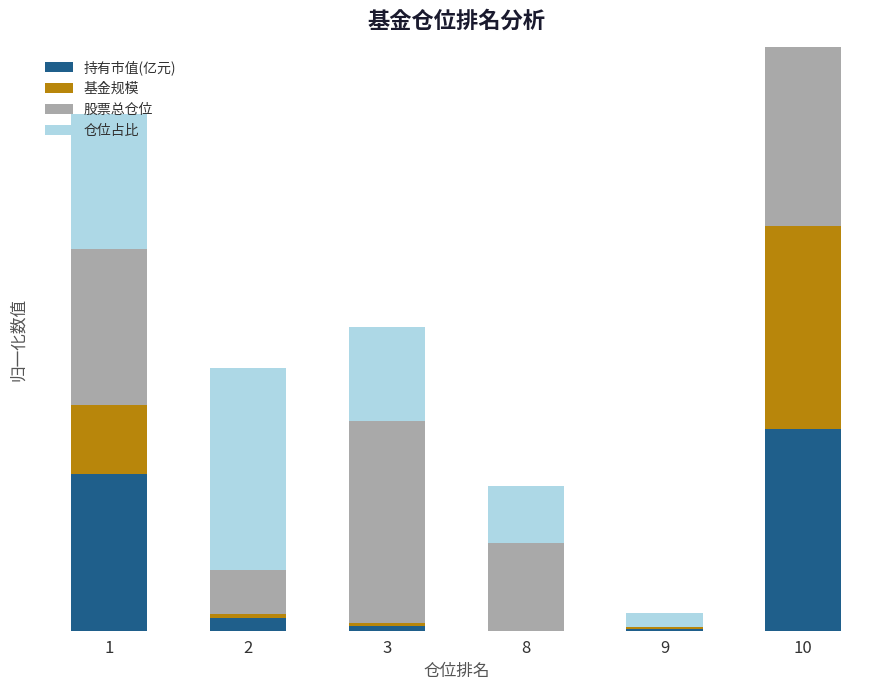

Are the bars grouped side by side (vs. stacked)?

No